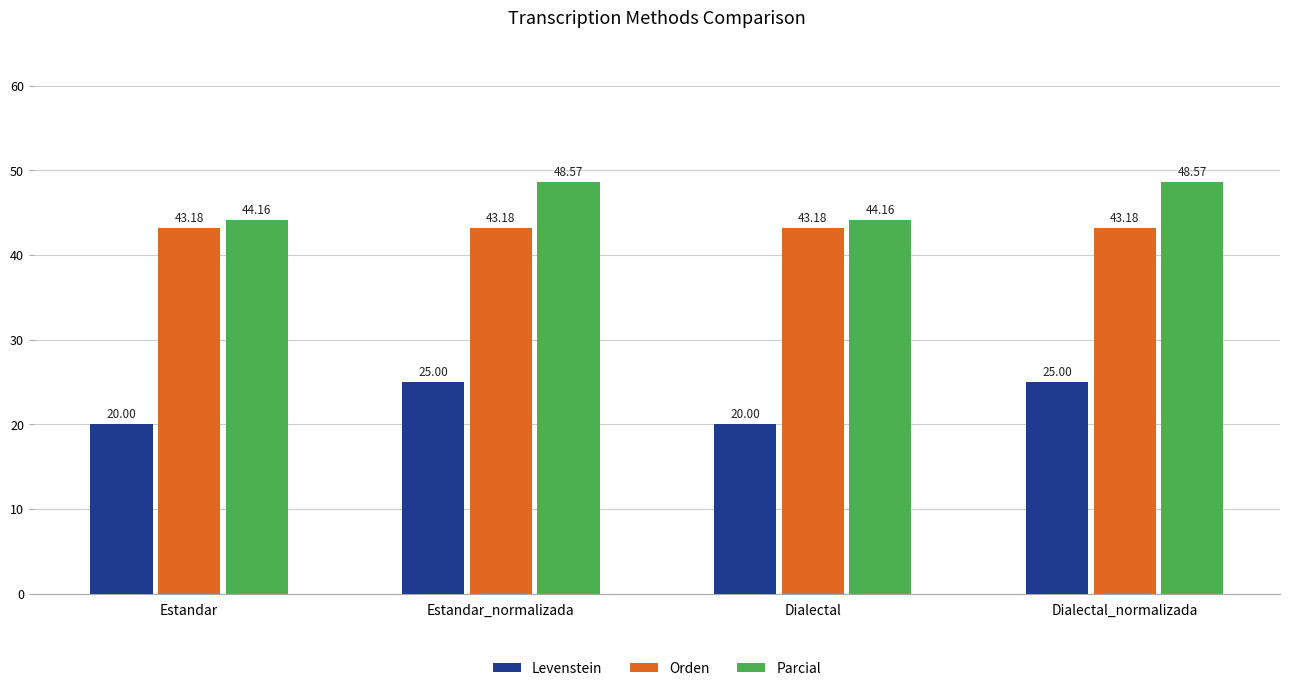

What are all the series names shown in the legend?

Levenstein, Orden, Parcial